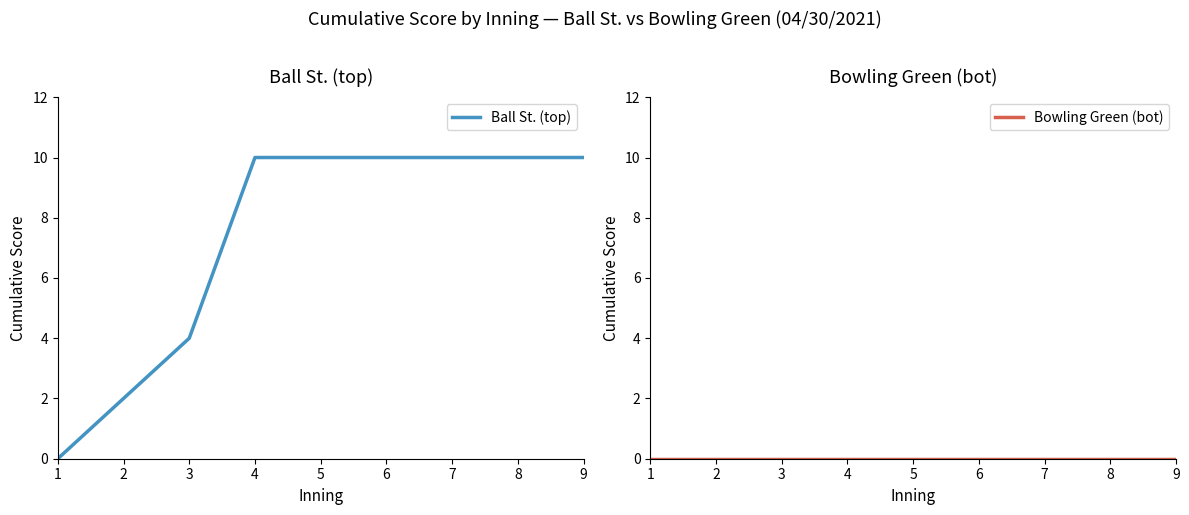

Between 6 and 7, which series saw the biggest shift?

Ball St. (top)